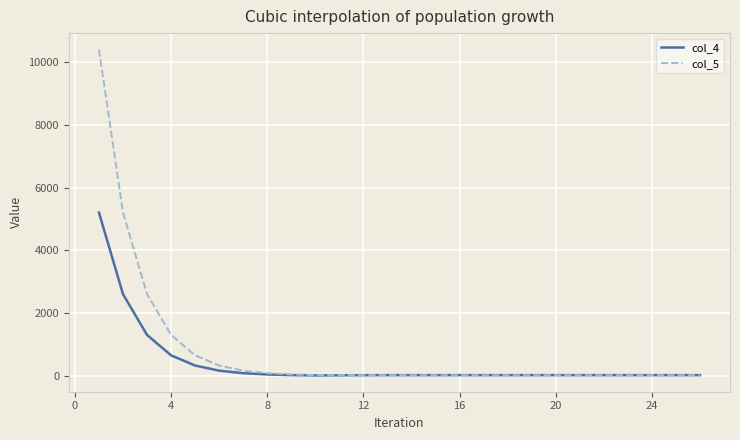

What is the maximum value for col_4?

5202.3